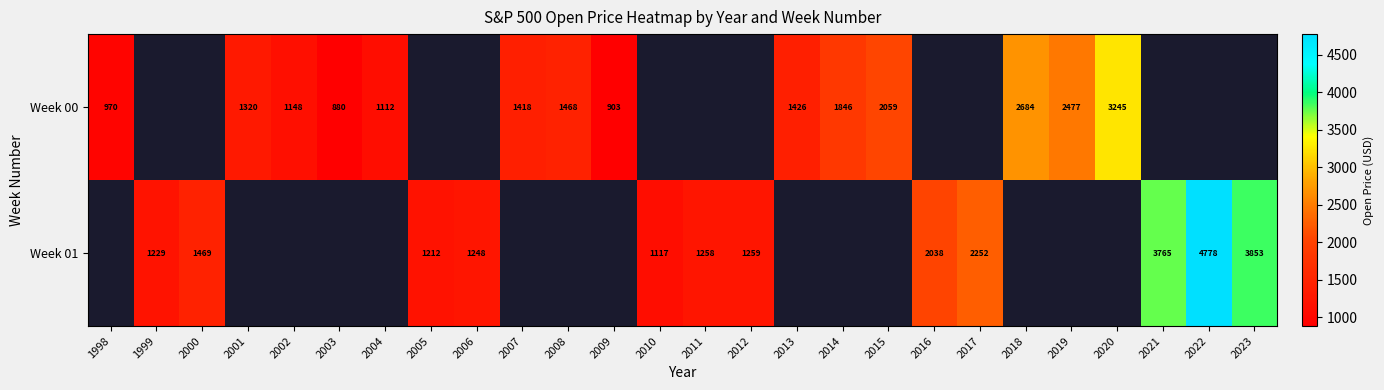

Is the value of Week 00 at 2015 greater than the value of Week 01 at 2022?

No